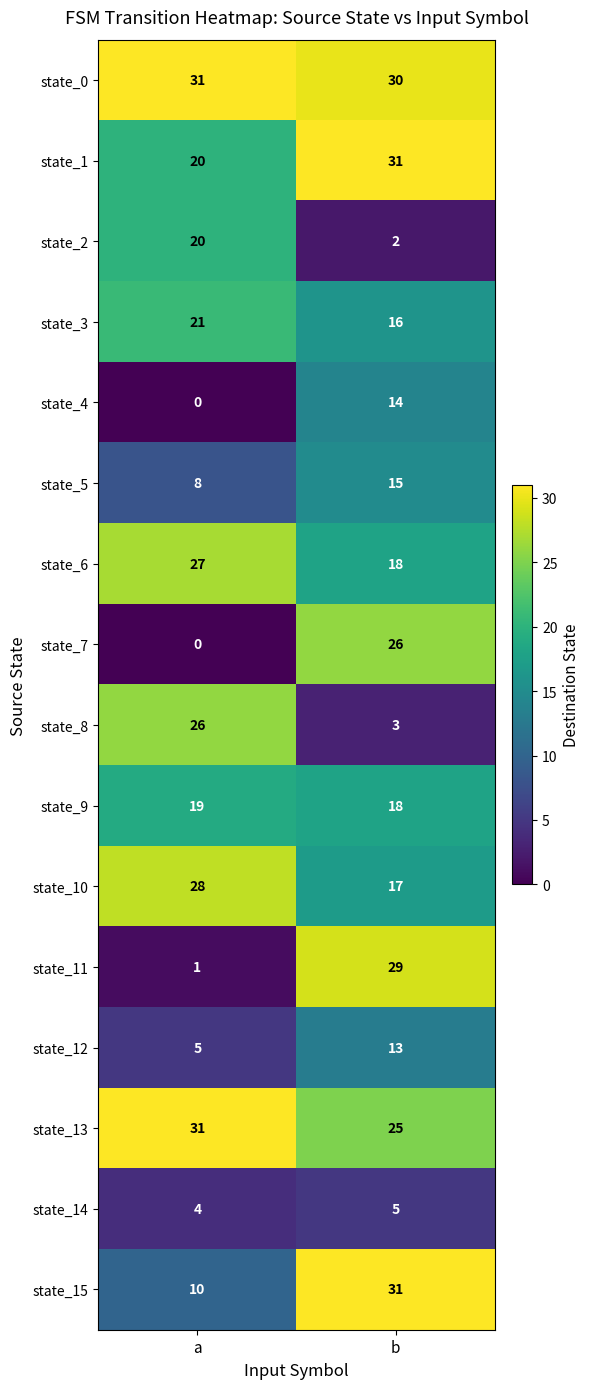

Read the state_1 value at b, to the nearest 10.

30